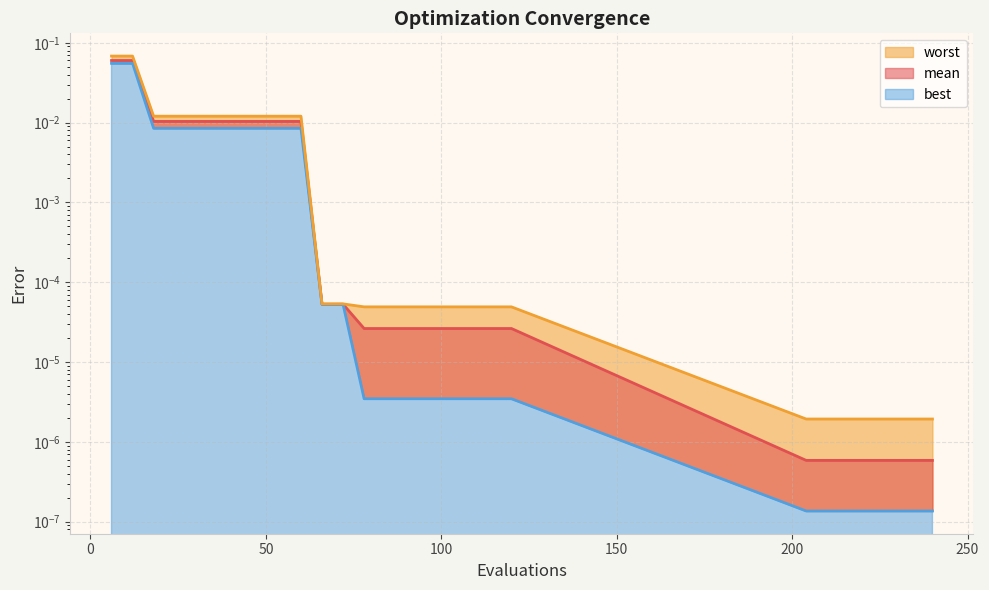

True or false: mean has more than 1 interior local peaks.

False